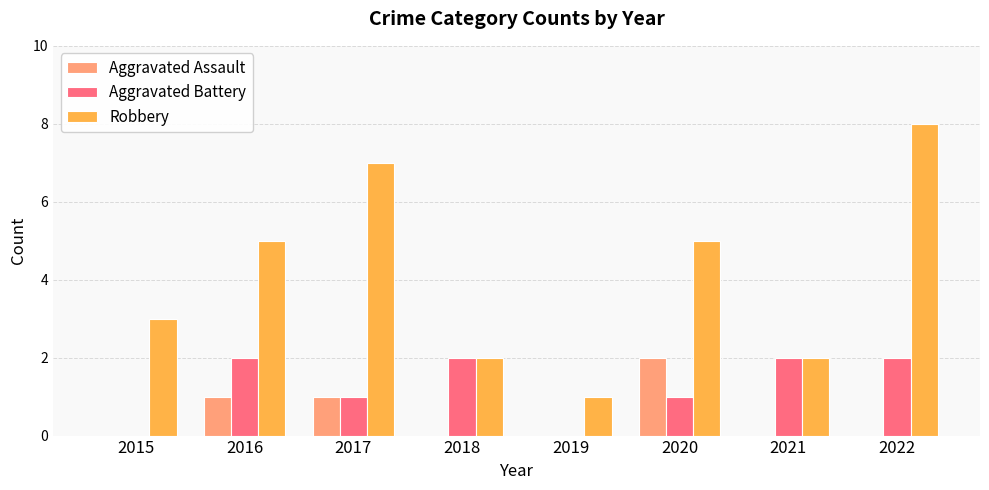

Which category has the highest value in the Robbery series?

2022